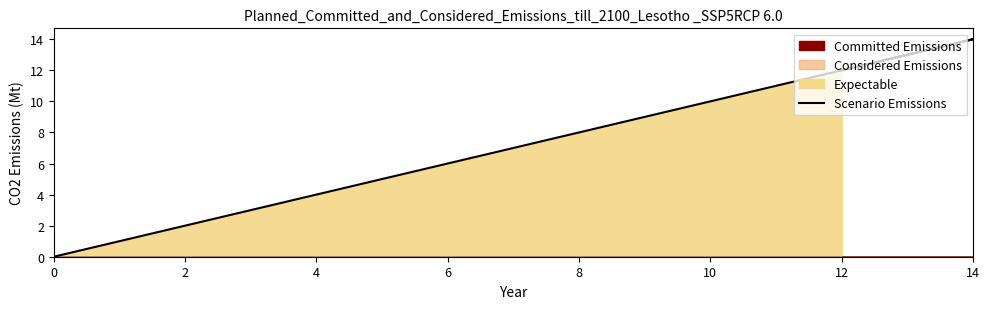

True or false: the data shows 19 at 10.

False